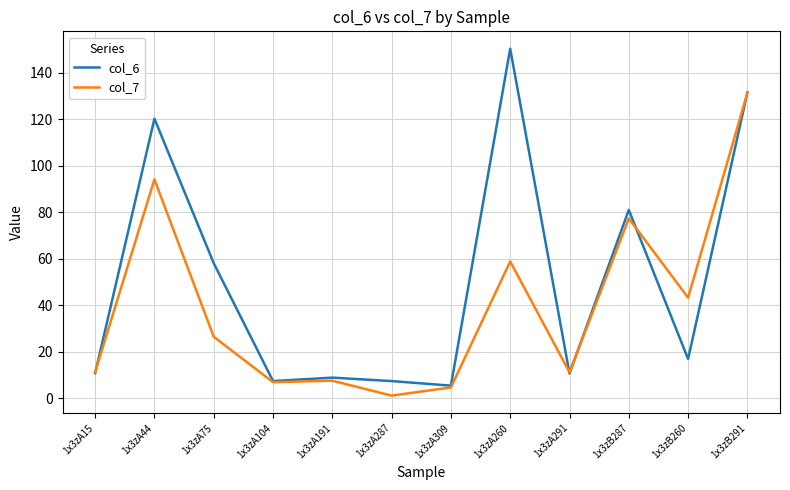

True or false: col_6 has a value of 5.4 at 1x3zA309.

True